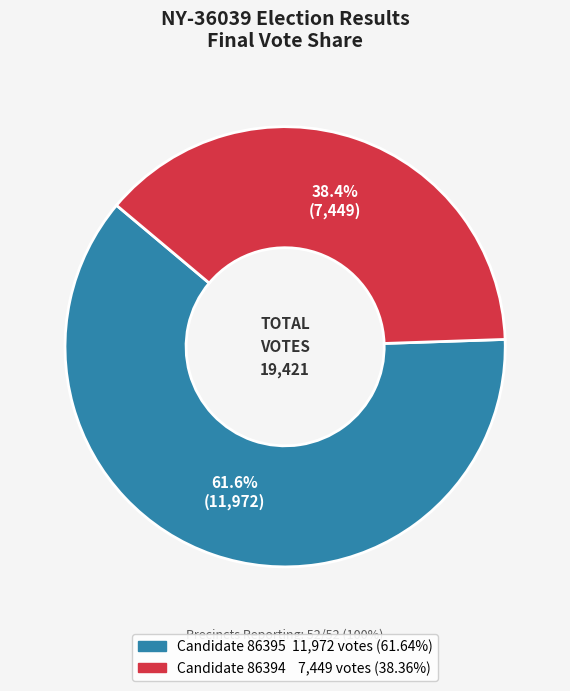

Is there a majority slice in this chart?

Yes